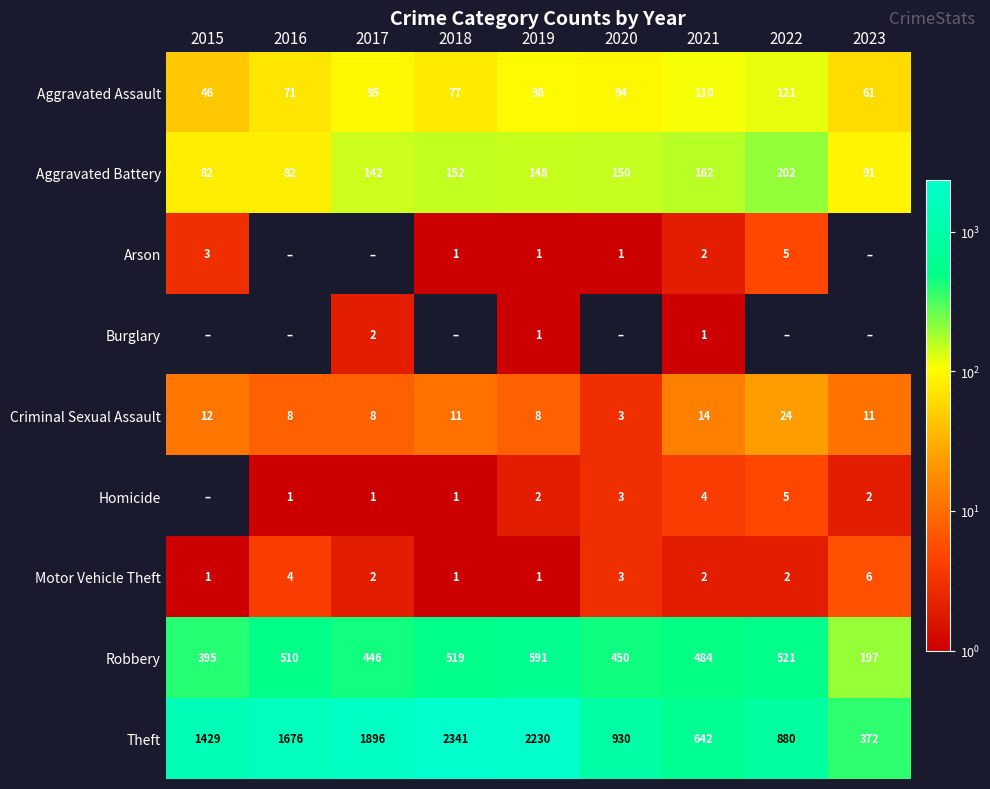

The Theft series shows 333 at 2020. True or false?

False